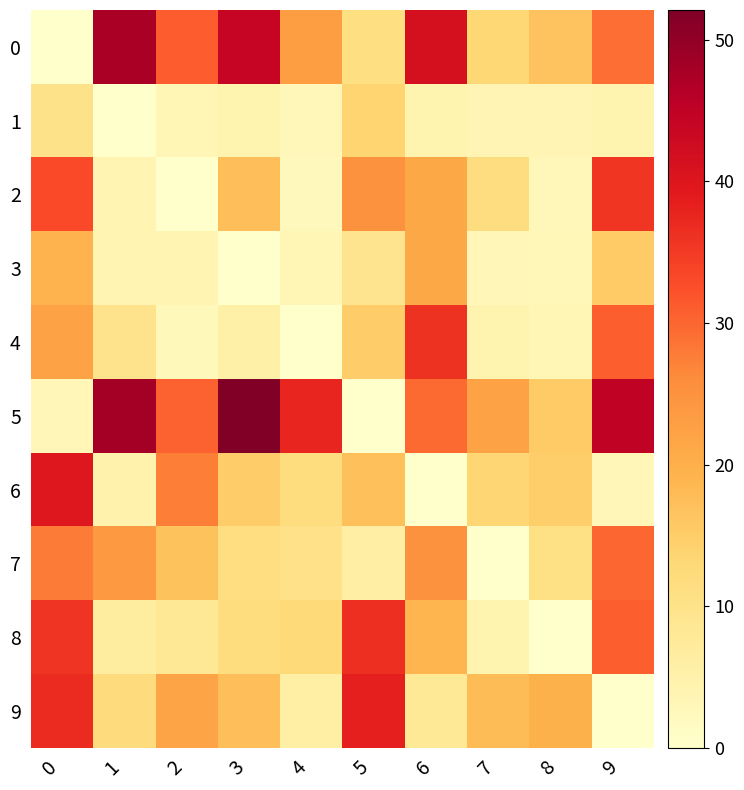

Which has a higher value, 2 or 1?

1